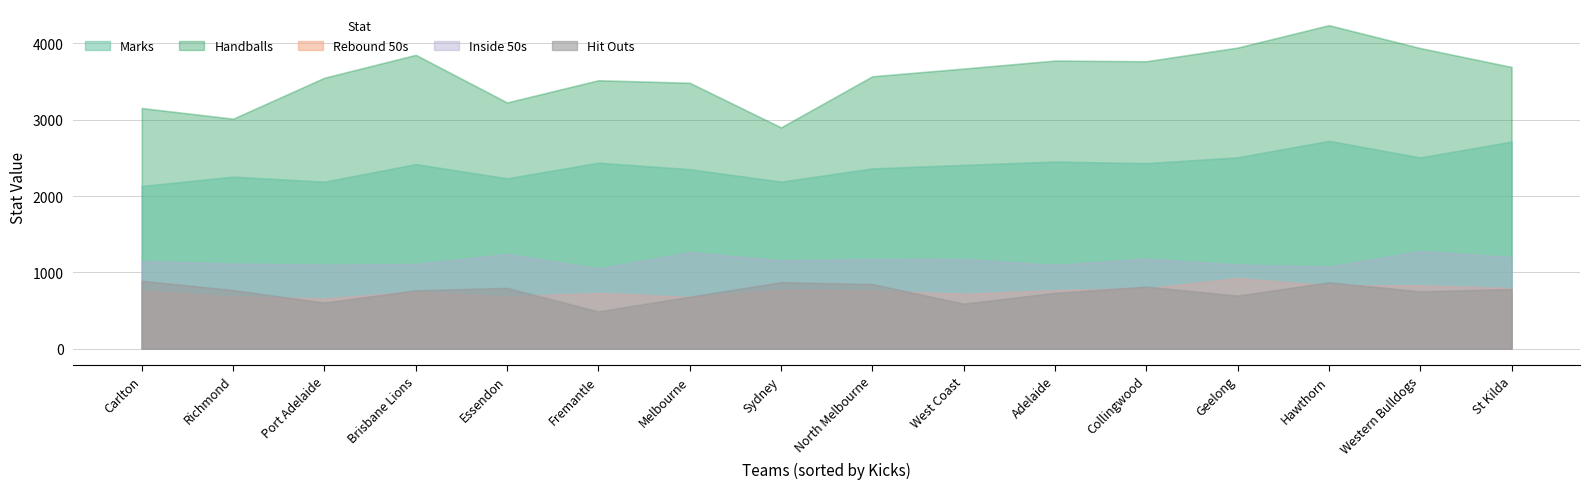

At which label does Marks reach its minimum?

Carlton